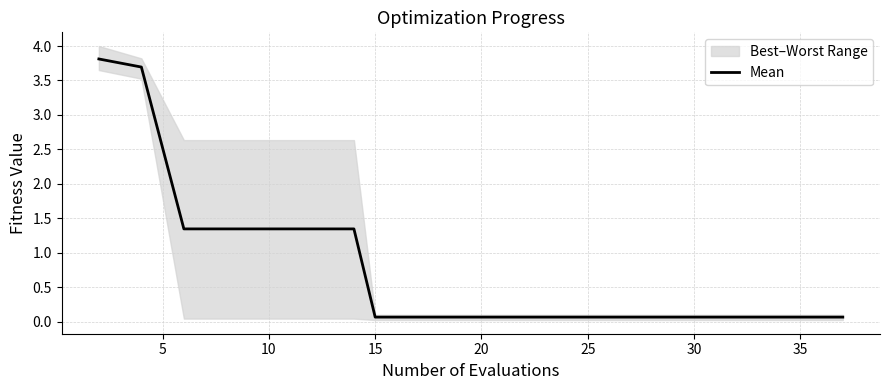

What is the maximum value for Mean?

3.8